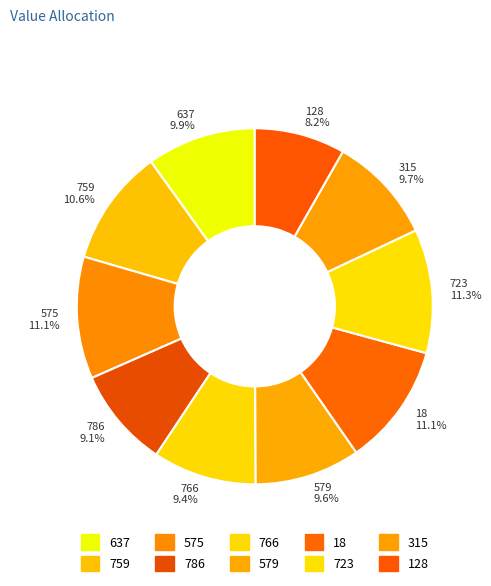

Which category has the smallest portion of the pie?

128